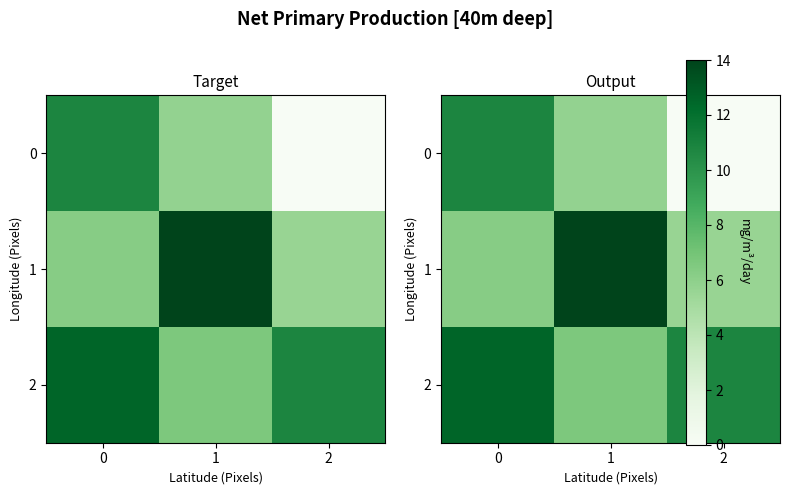

The 1 series shows 9.4 at 2. True or false?

False